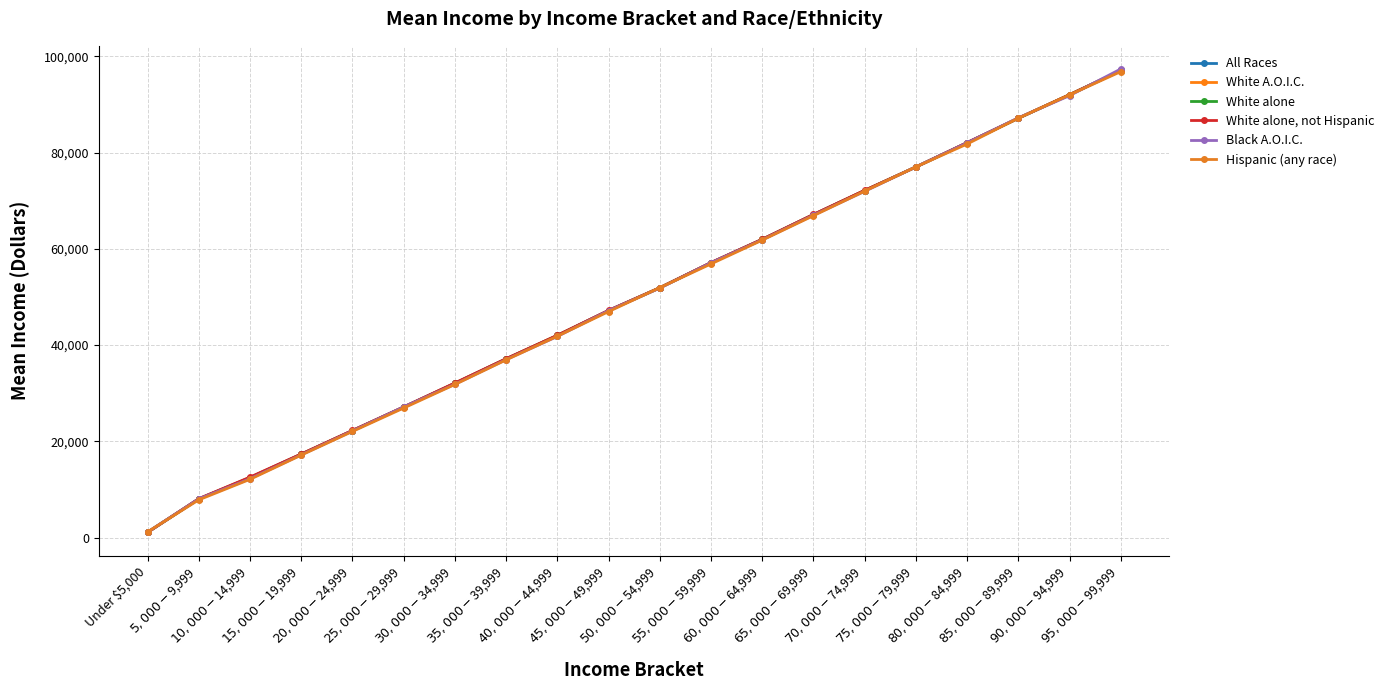

How many distinct data groups are displayed?

6